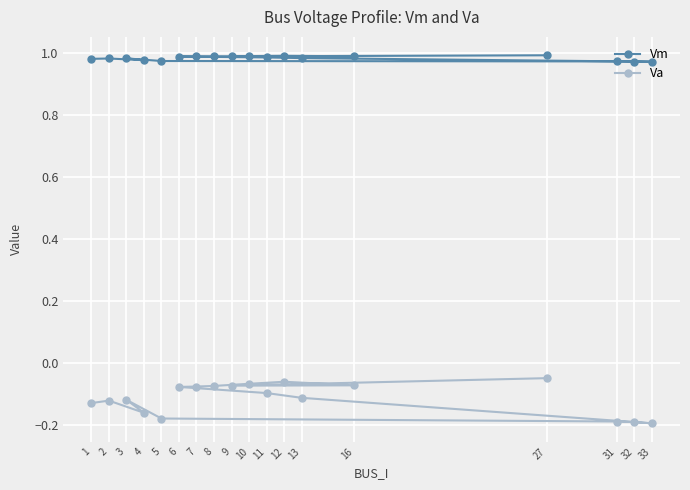

Between 3 and 32, which series saw the biggest shift?

Va